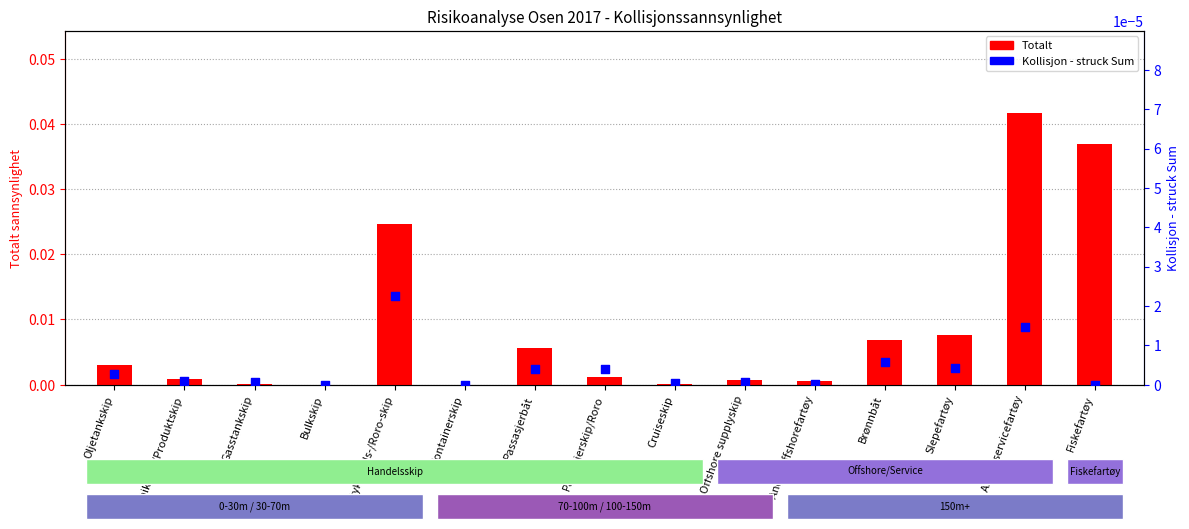

At how many categories does at least one series exceed 0?

13